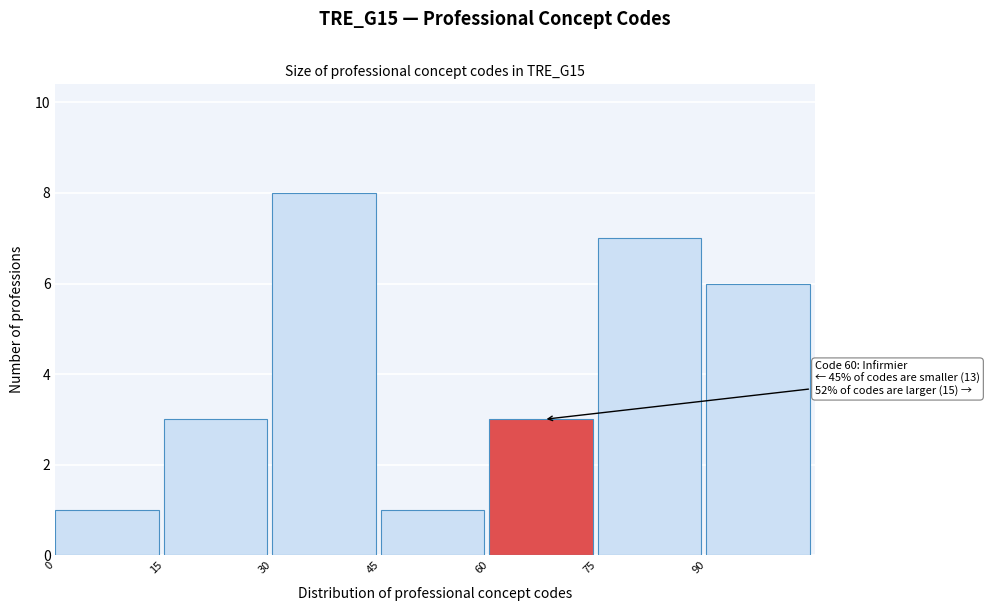

Which range on the x-axis has the tallest bar?

30 to 45